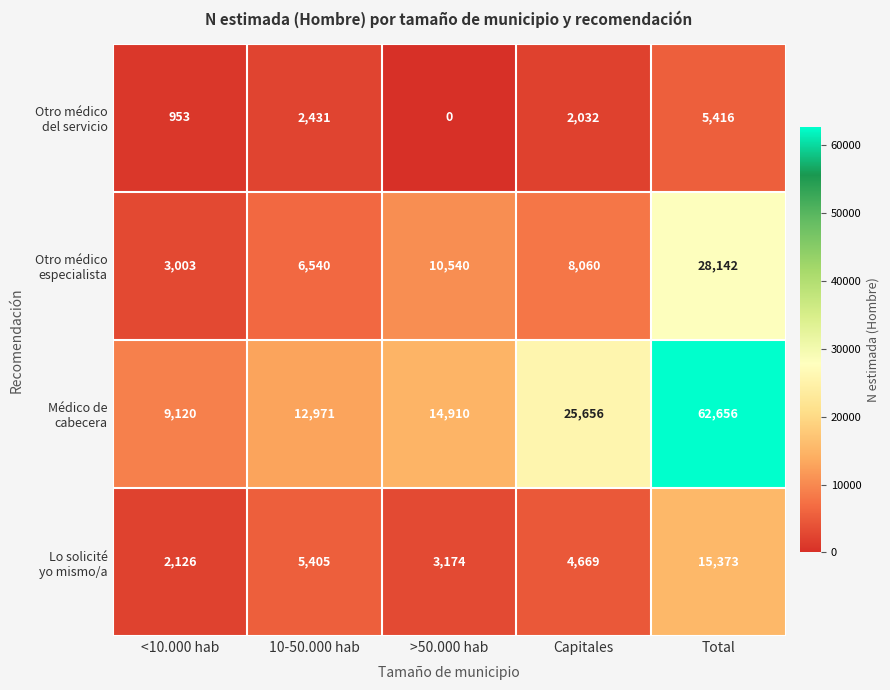

At which category does the chart reach its minimum across all series?

>50.000 hab